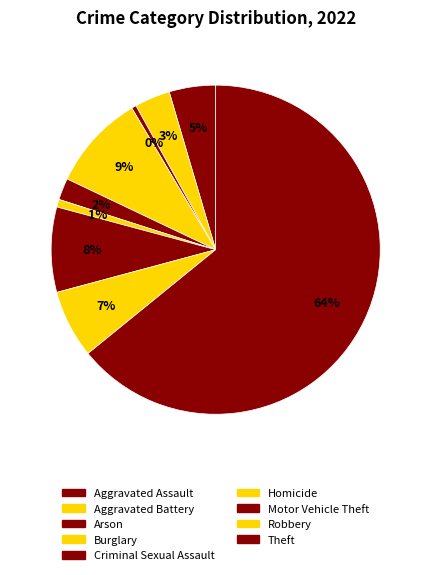

Count the number of slices in the pie.

9